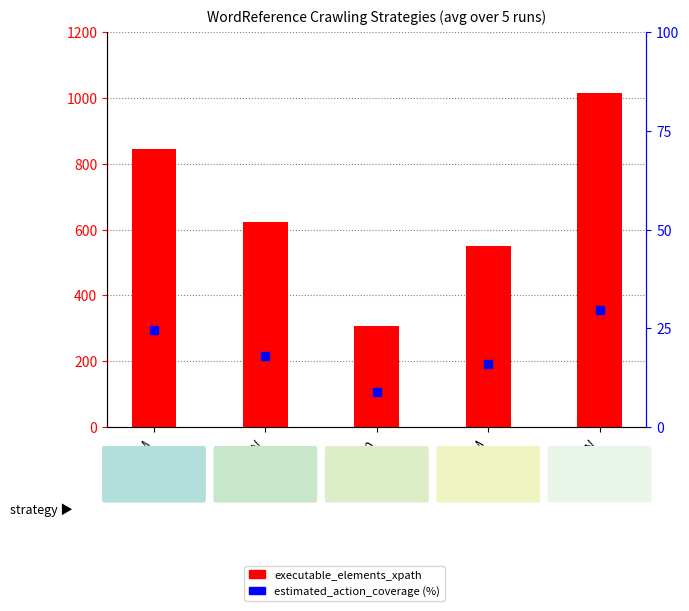

Which series reaches the maximum Y coordinate?

executable_elements_xpath